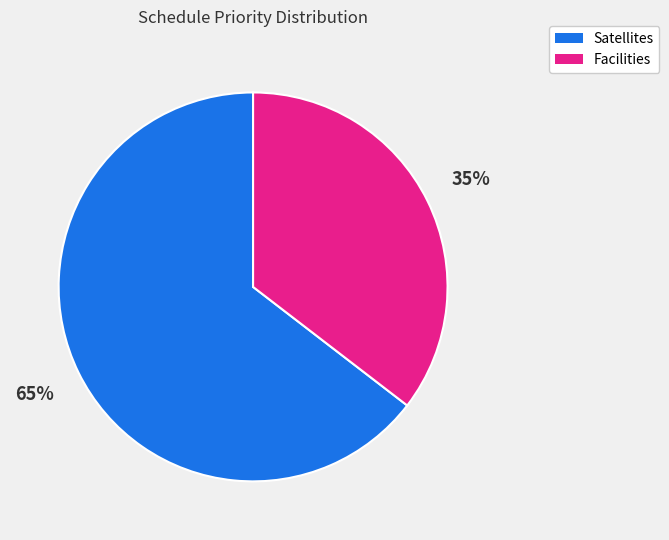

To the nearest percent, what is the average slice percentage?

50%